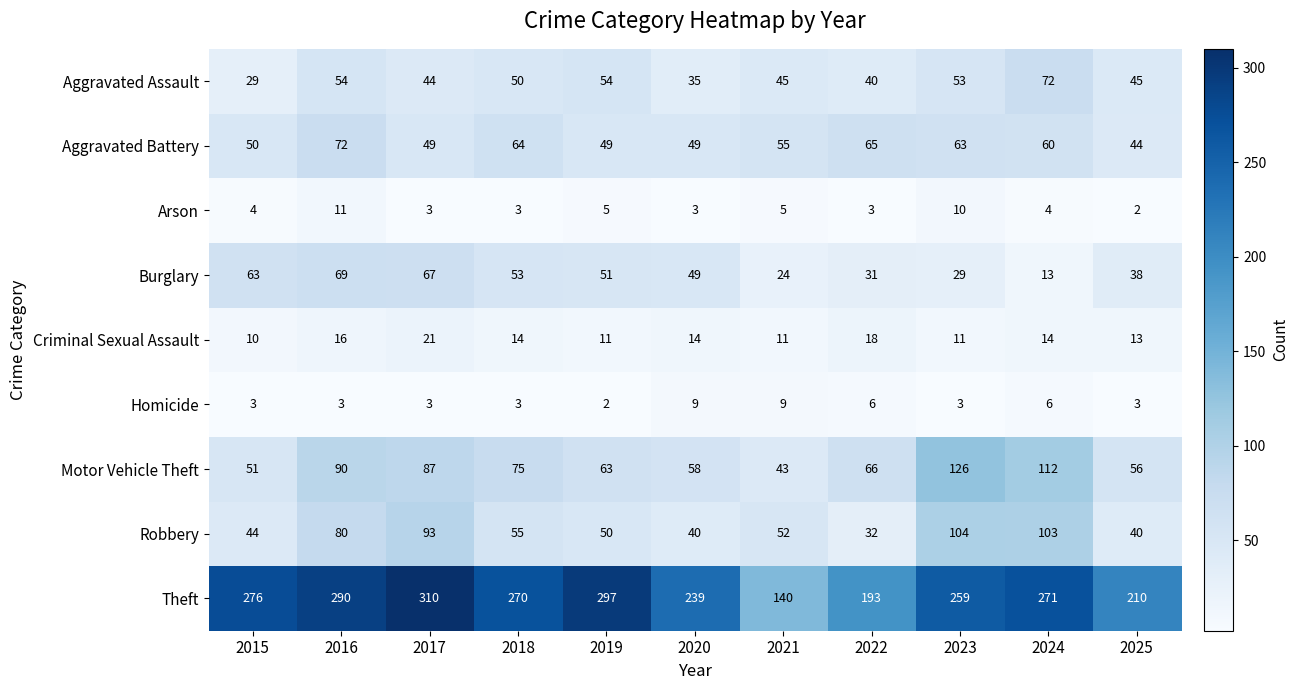

At which label does Motor Vehicle Theft first exceed 66?

2016